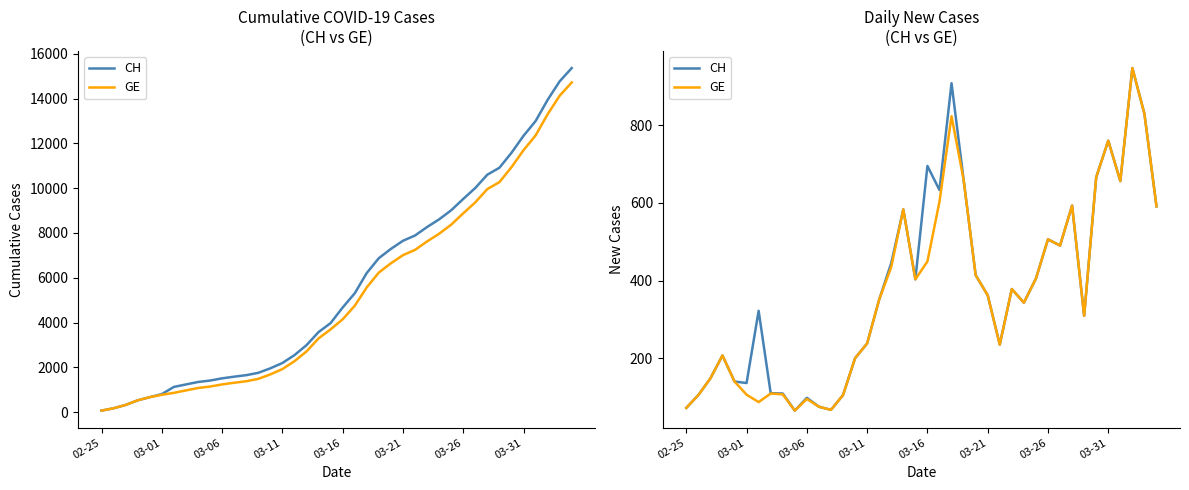

Does the chart have visible grid lines?

No